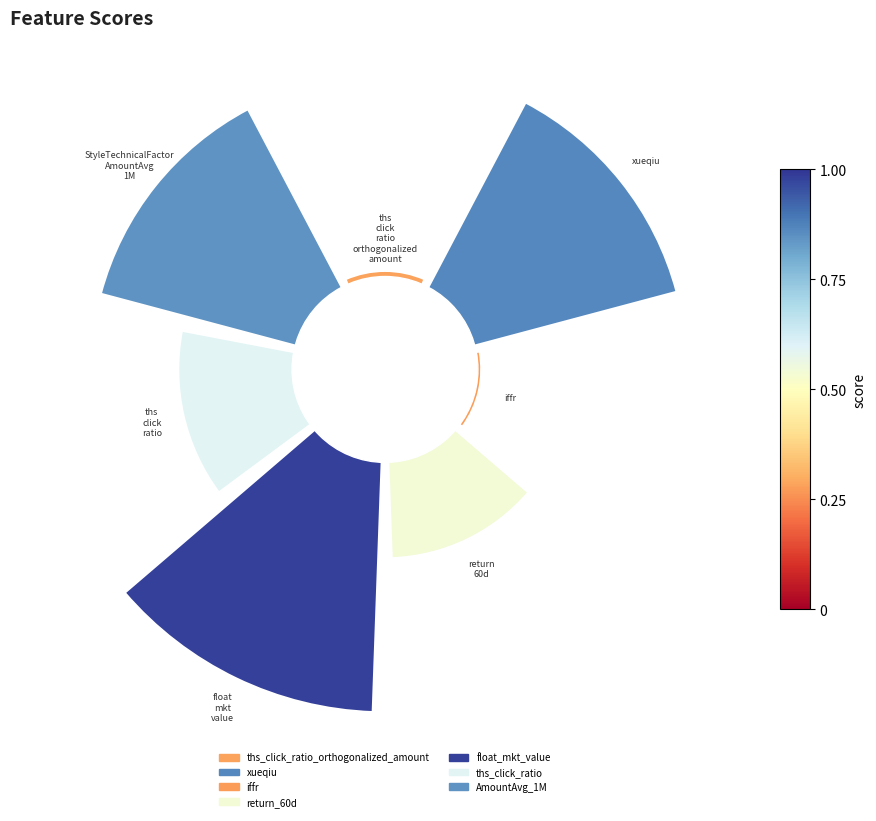

Is it true that ths_click_ratio is 14% of the pie?

True